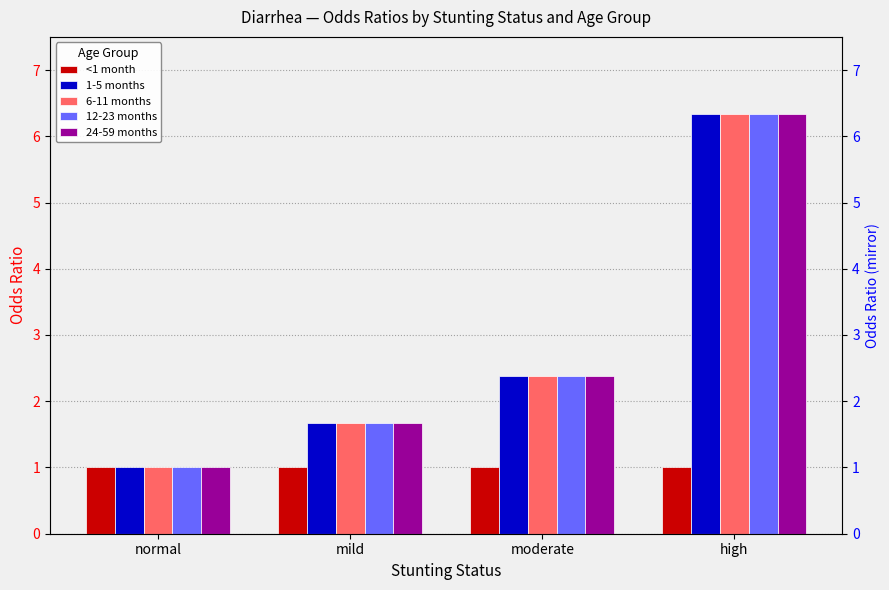

How many distinct data groups are displayed?

5